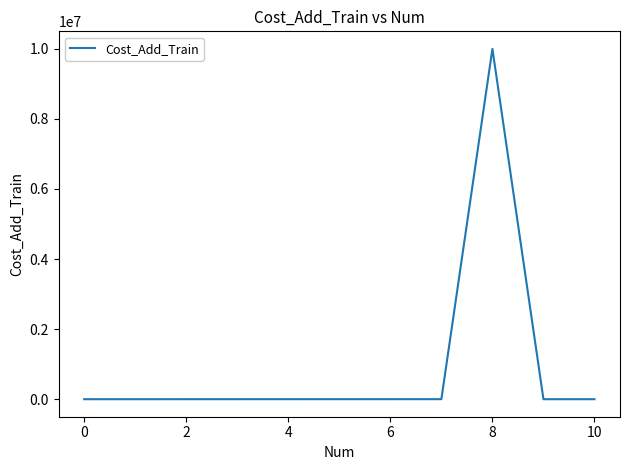

What is the difference between the maximum and minimum values?

9999999